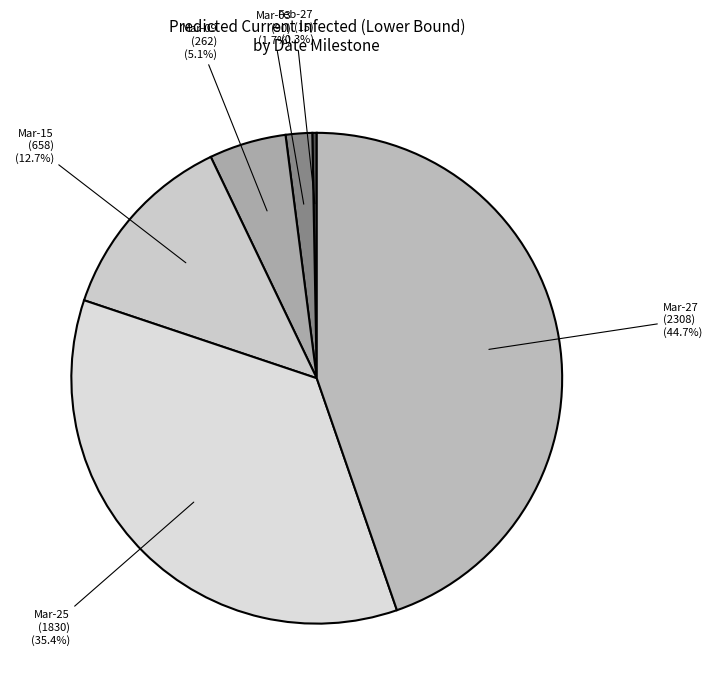

How many slices are in this pie chart?

6